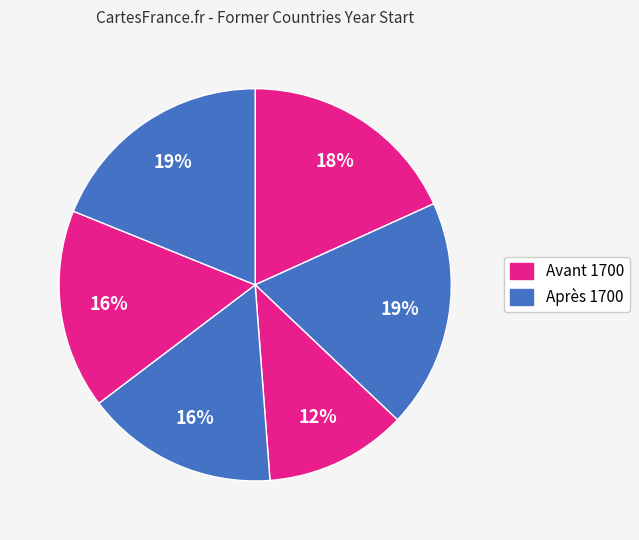

Count the number of slices in the pie.

6